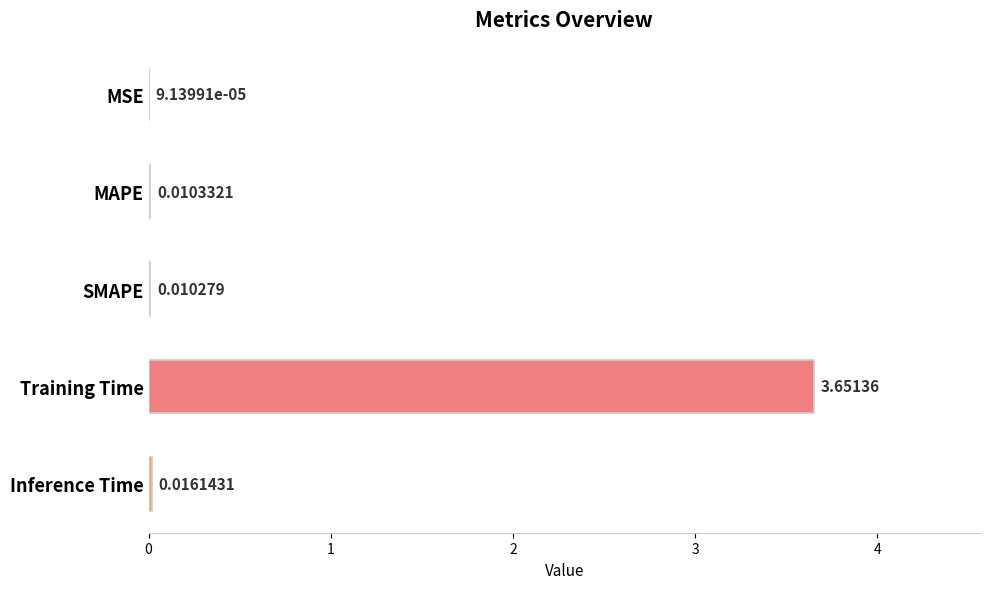

Which has a higher value, Inference Time or SMAPE?

Inference Time